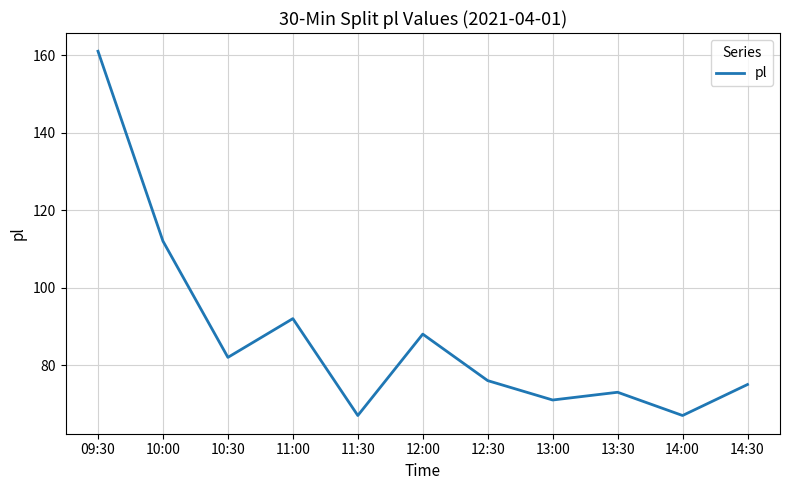

Is it true that the value at 10:30 is 82?

True